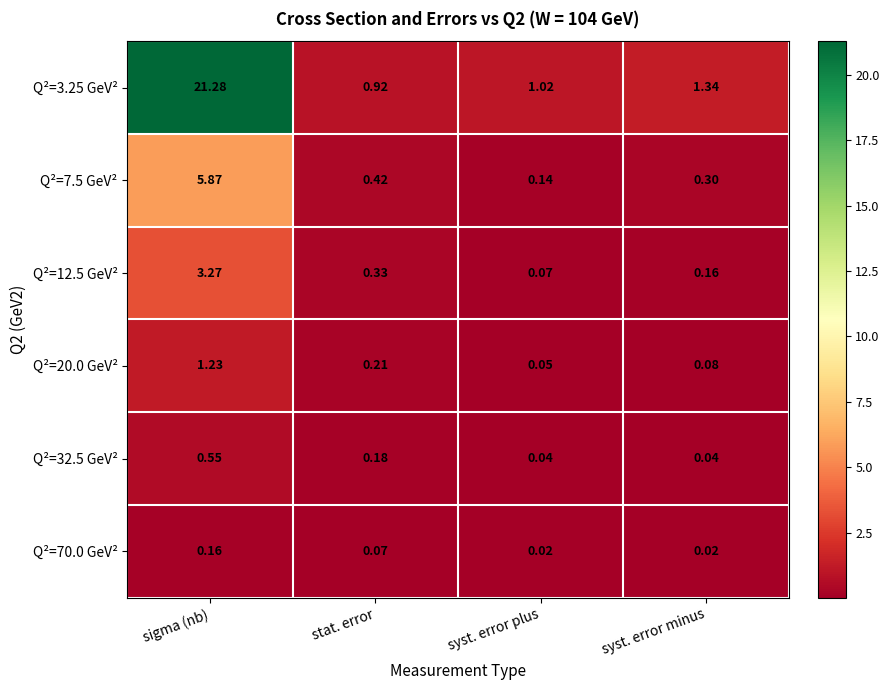

Where is Q²=3.25 GeV² nearest to the value 11?

syst. error minus